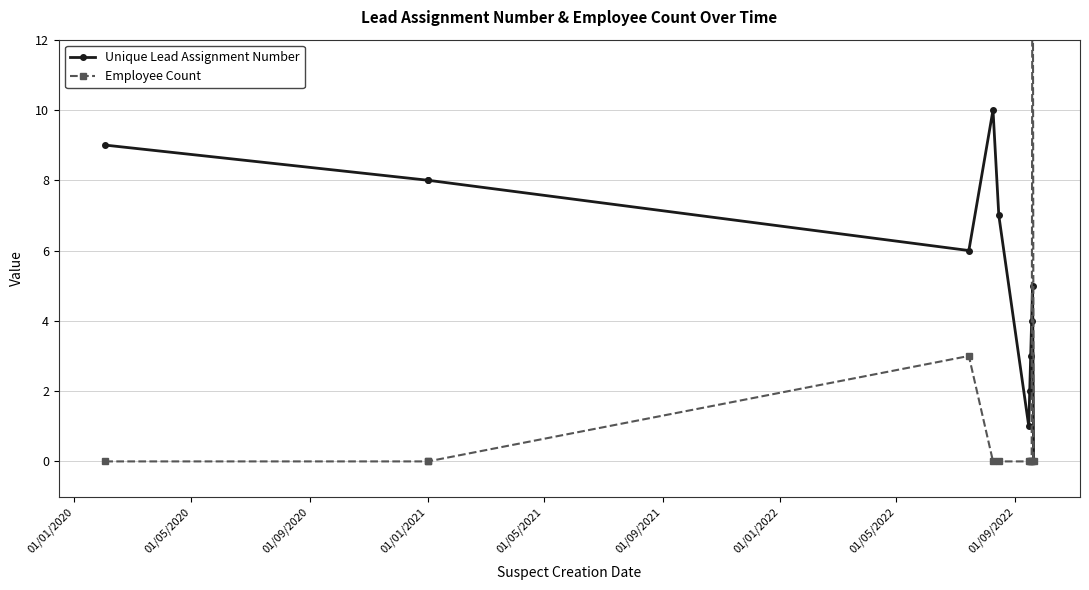

Which series ends up on top after the final intersection of Employee Count and Unique Lead Assignment Number?

Employee Count